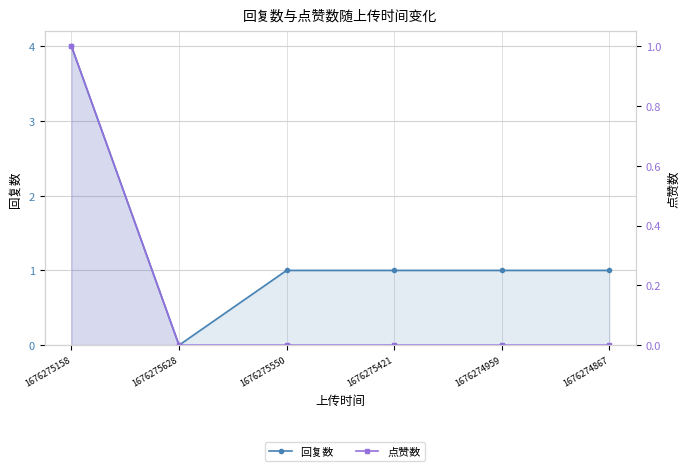

True or false: 点赞数 has a value of 0 at 1676275550.

False